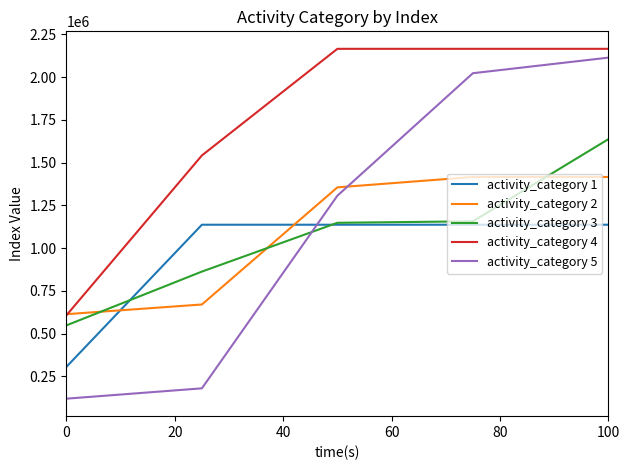

What is the highest value of the activity_category 5 series?

2113591